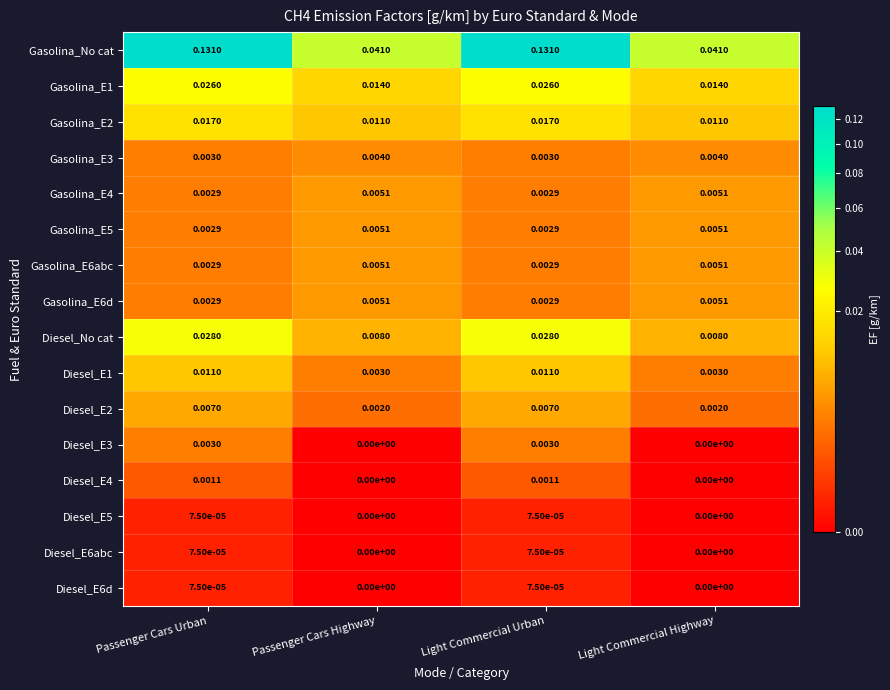

Which series changed the most between Passenger Cars Highway and Light Commercial Urban?

Gasolina_No cat